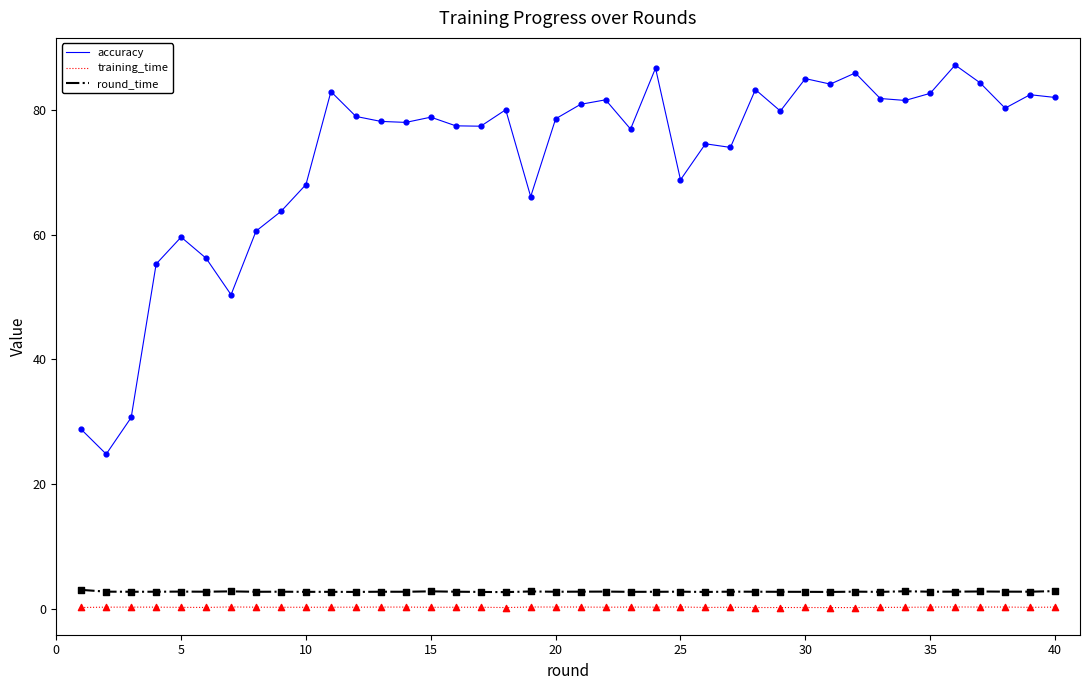

What is the lowest value of the accuracy series?

24.8